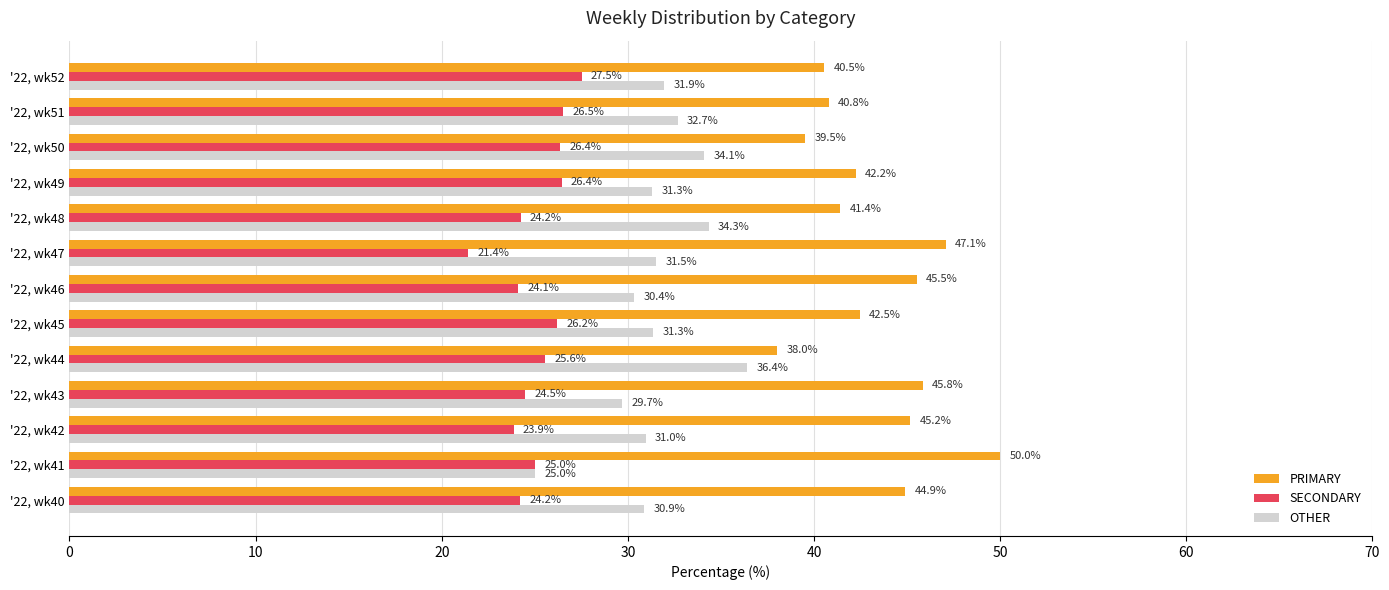

What is the spread (max minus min) of values at '22, wk45?

16.3